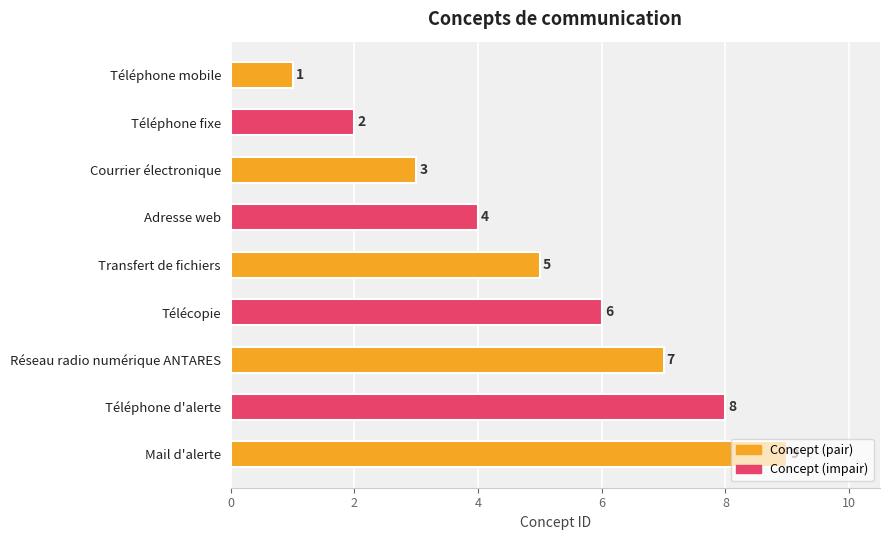

Count the values in the range 3 to 7.

5